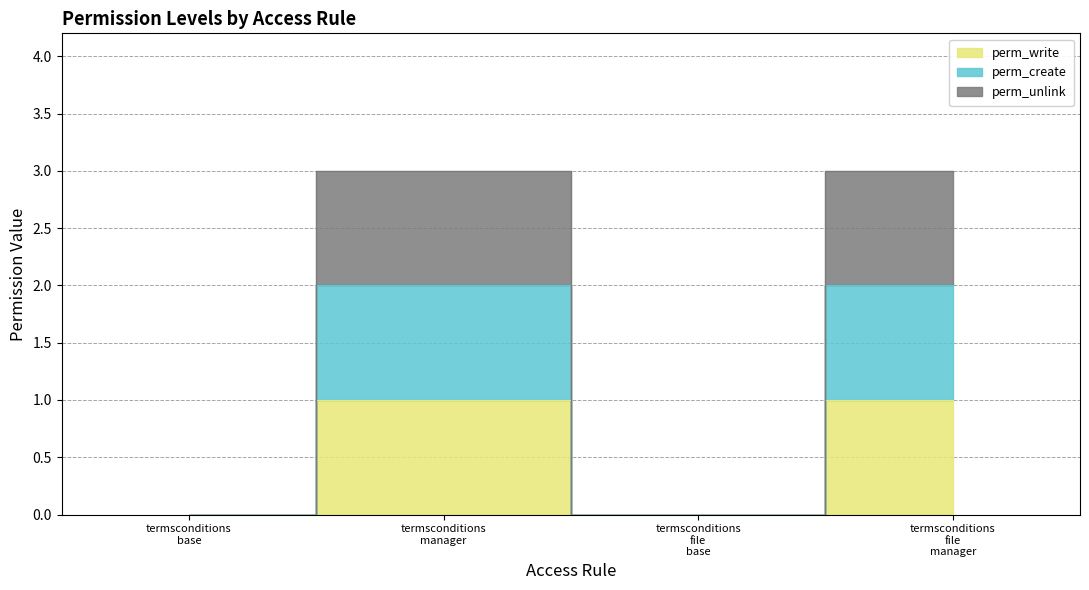

Which series has the widest spread of values?

perm_unlink